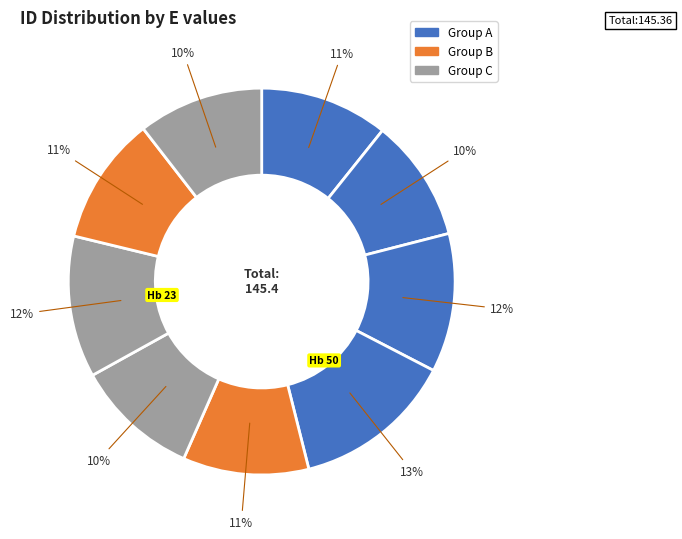

Is there a majority slice in this chart?

No